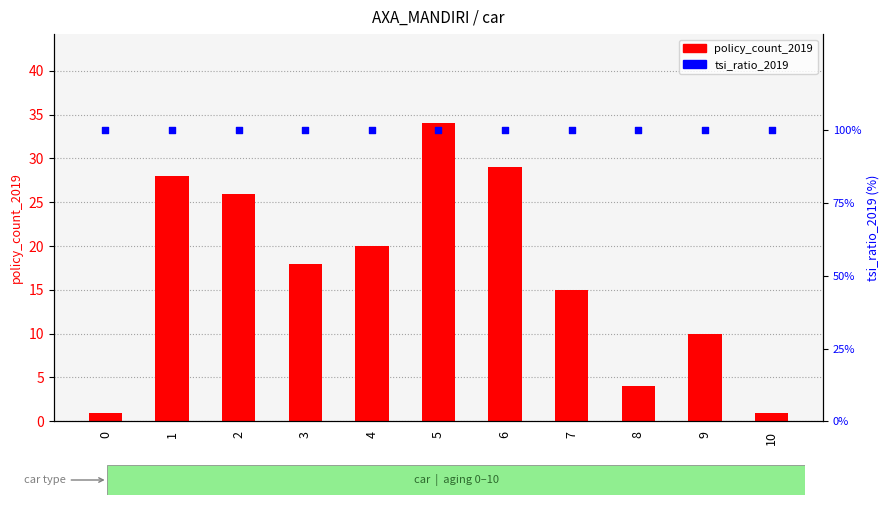

Which series has the widest spread of Y values?

policy_count_2019